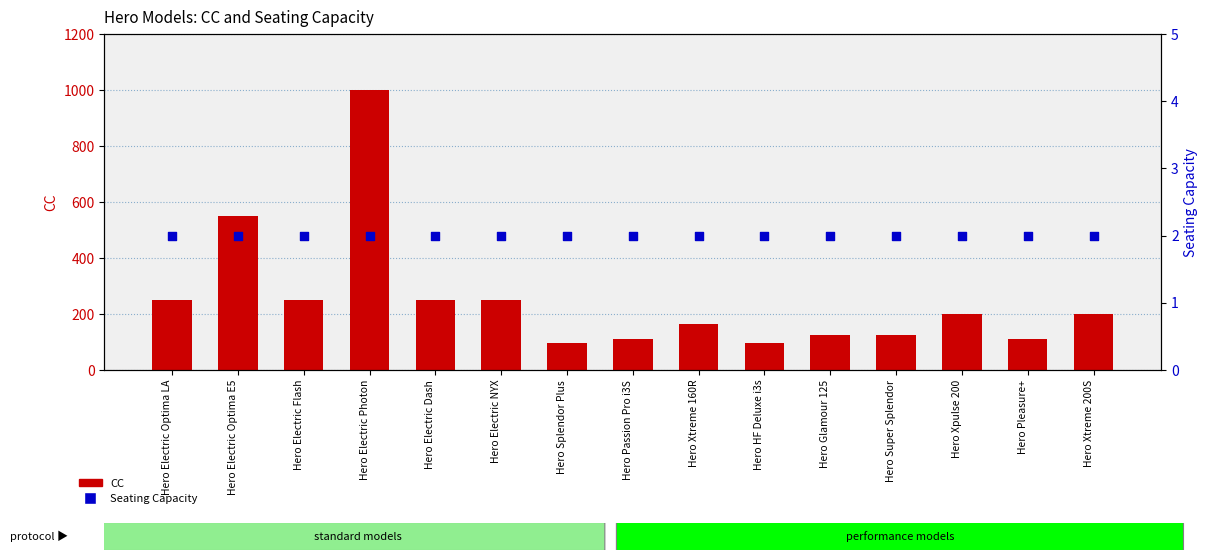

What is the total value across all series at Hero Glamour 125?

126.7